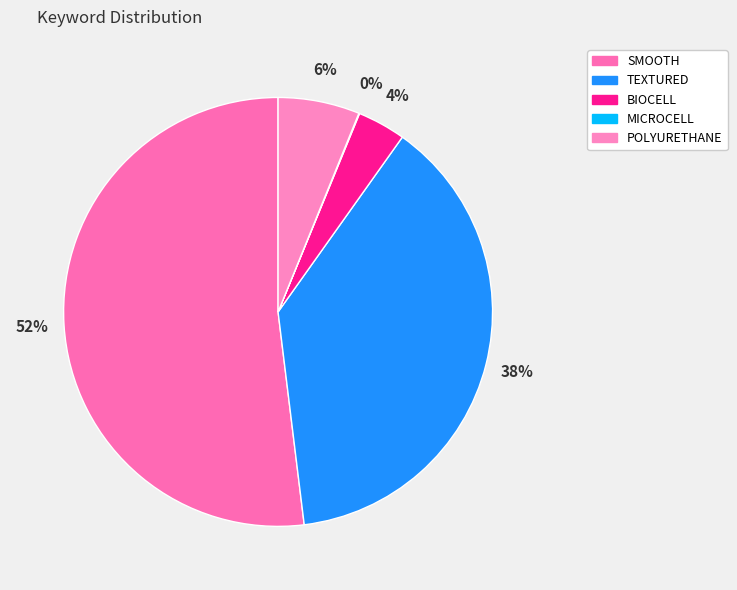

Count the number of slices in the pie.

5